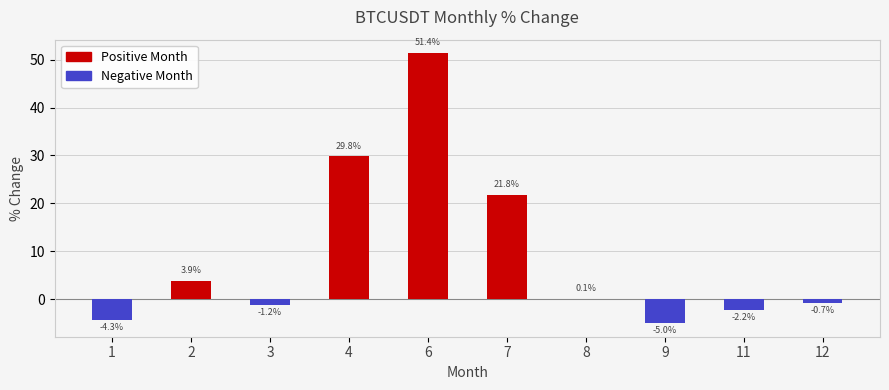

The value at 12 is -0.7. True or false?

True